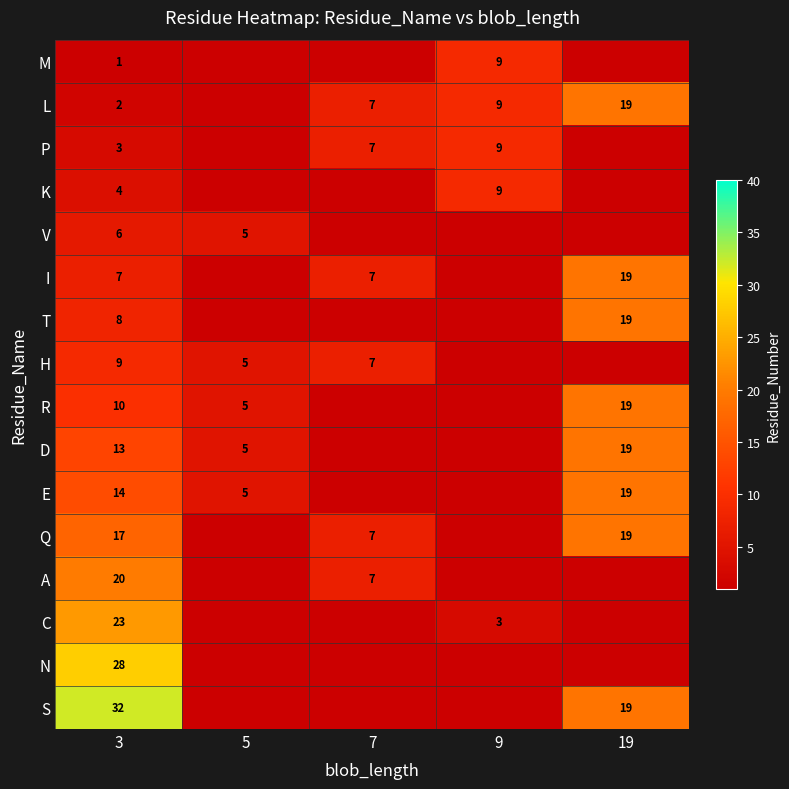

What is the difference between the A values at 7 and 3?

13